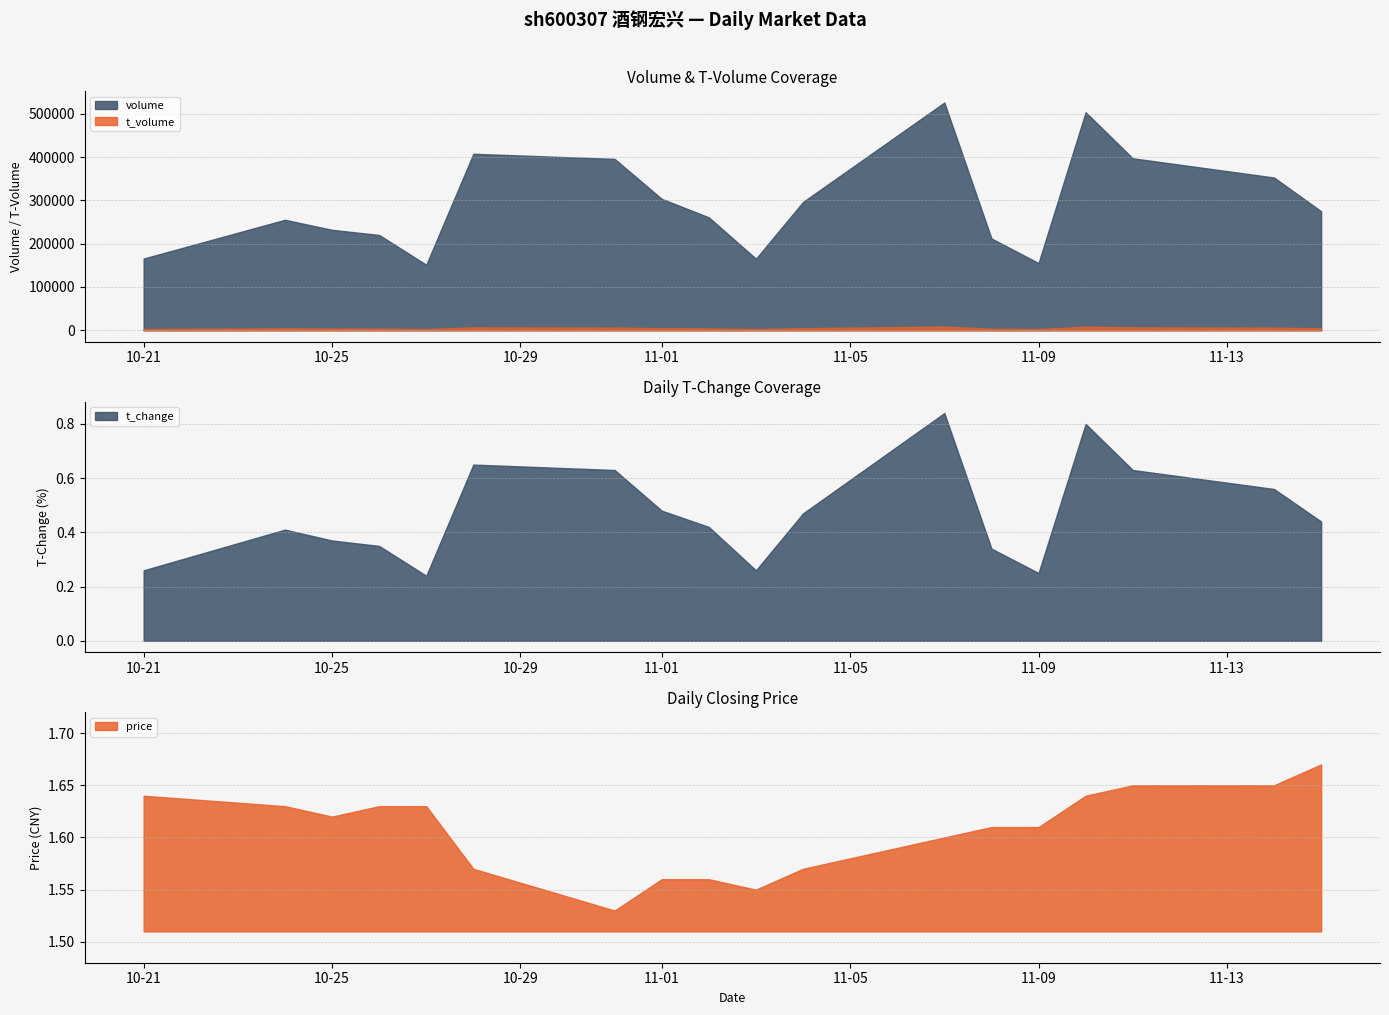

What is the label of the 8th point from the right?

2022-11-04